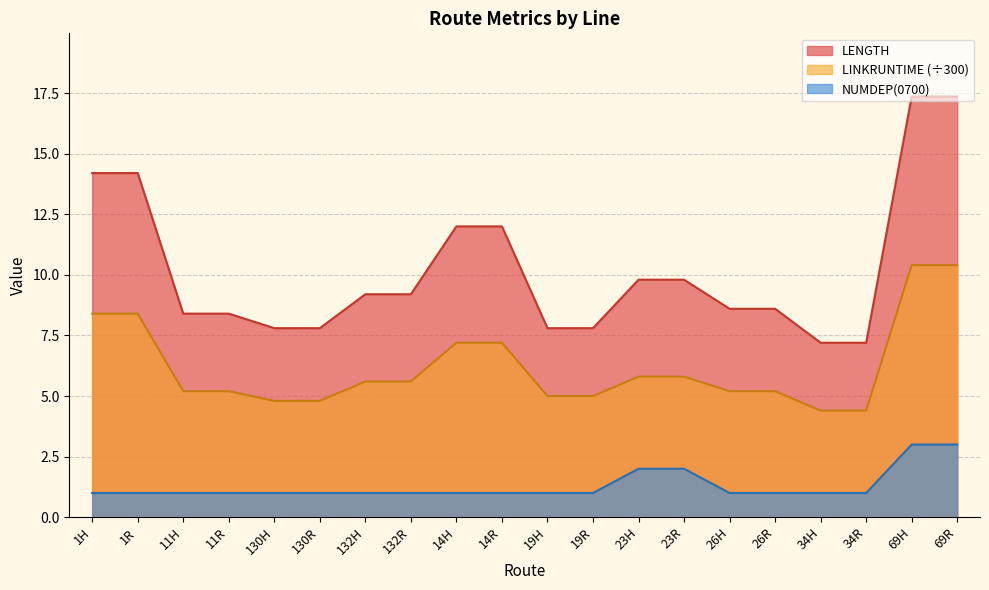

What position from the right is 23R?

7